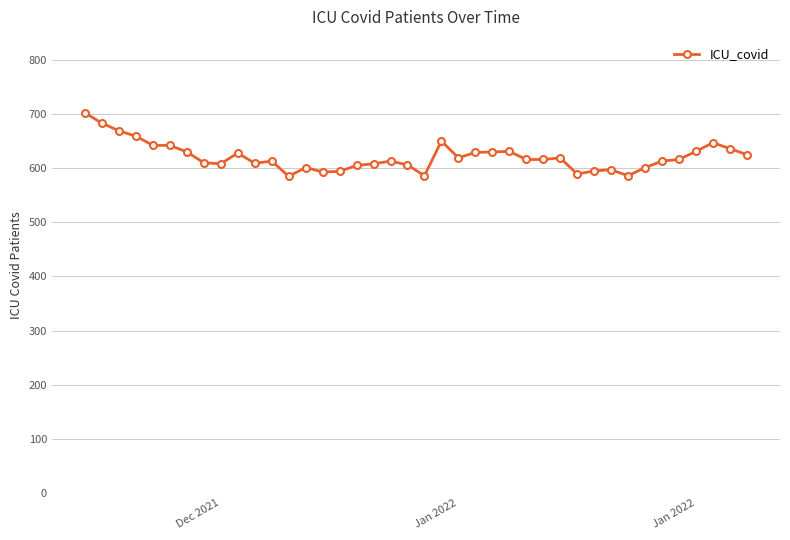

True or false: the data has more than 2 interior local peaks.

True